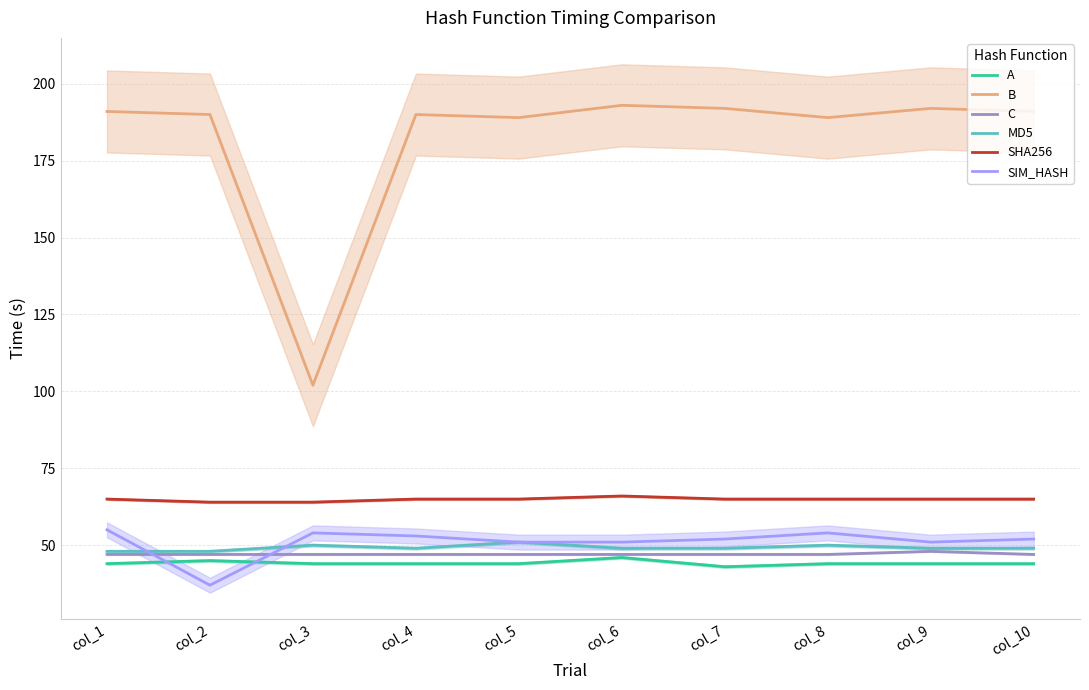

At col_5, list the series in order from smallest to largest.

A, C, MD5, SIM_HASH, SHA256, B